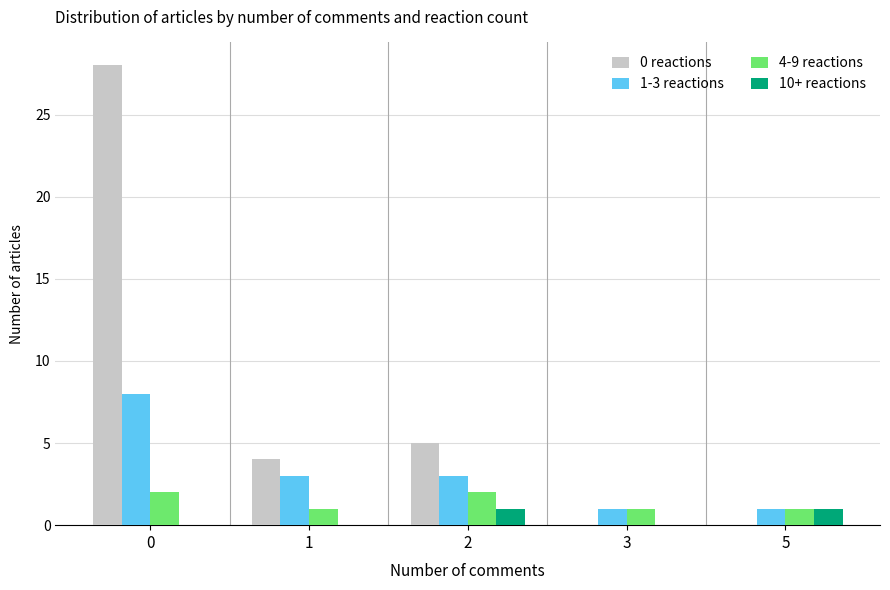

The 4-9 reactions series shows 0 at 2. True or false?

False